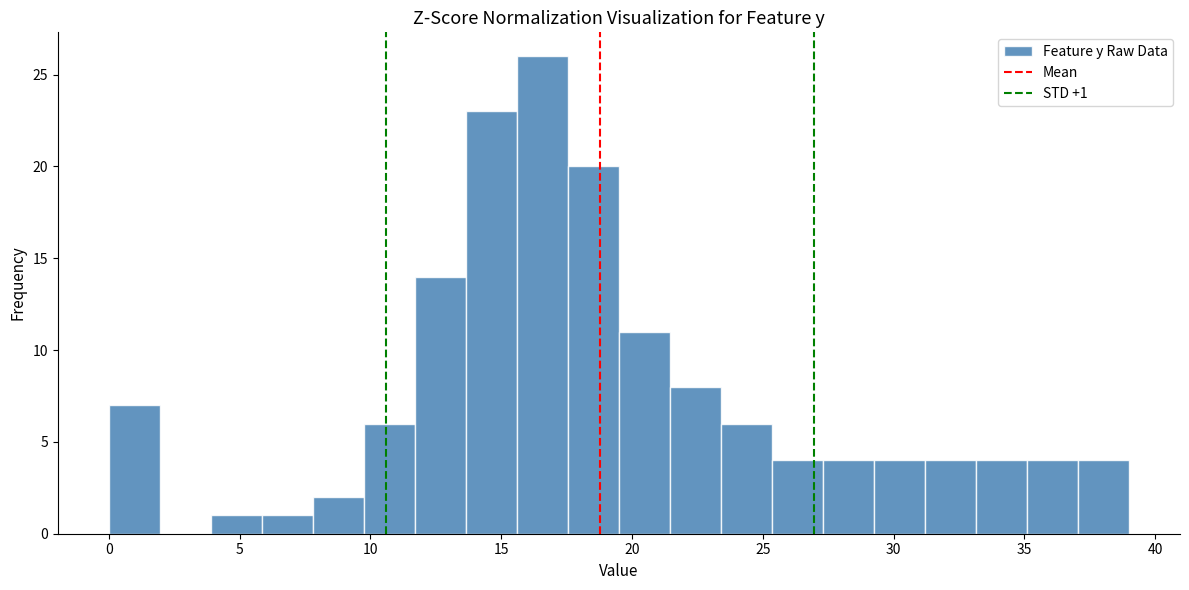

Around what value on the x-axis is the tallest bar? Give the approximate position of its centre, as read against the axis.

16.5